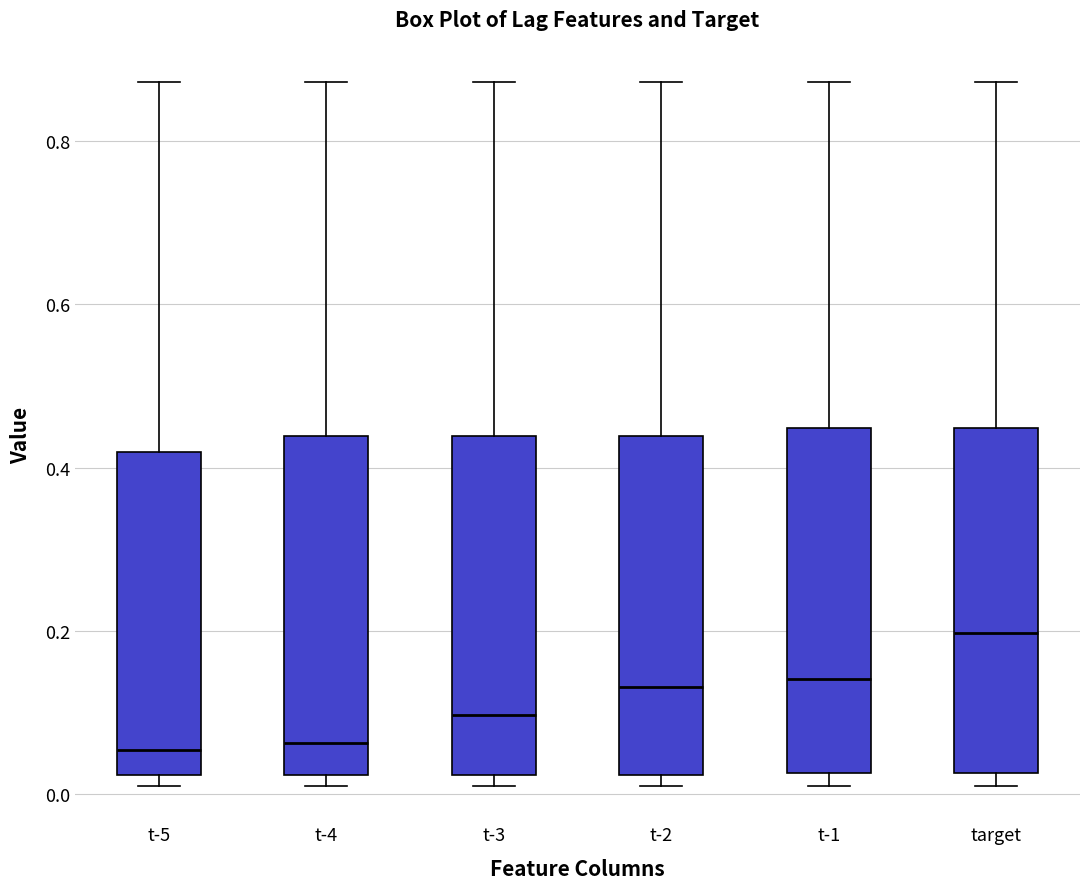

Where is the upper edge of the box for target on the y-axis? The values are not printed on the chart, so give them approximately, as read against the axis.

0.44